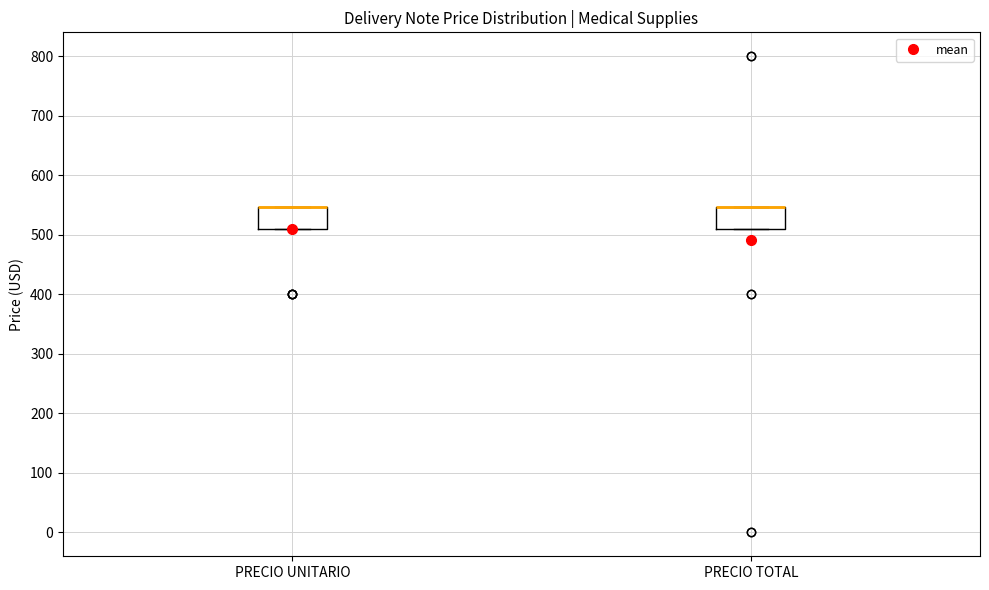

Reading left to right, read every box against the y-axis: the position of its median line, the range the box covers, and the ends of its whiskers. The values are not printed on the chart, so give them approximately, as read against the axis.

PRECIO UNITARIO: median 550 (drawn on the box's upper edge), box 510 to 550, whiskers 510 to 550
PRECIO TOTAL: median 550 (drawn on the box's upper edge), box 510 to 550, whiskers 510 to 550